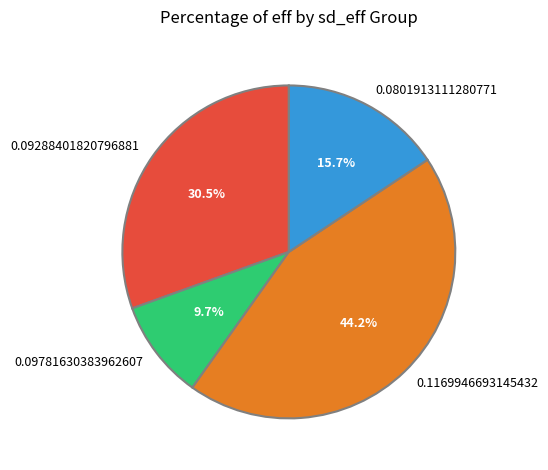

Which slice is the largest?

0.1169946693145432